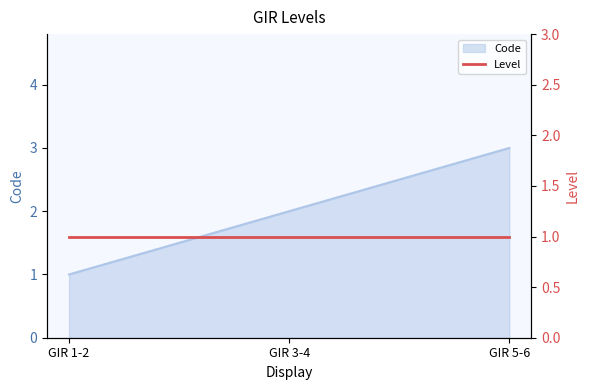

True or false: the data shows 3 at GIR 3-4.

False